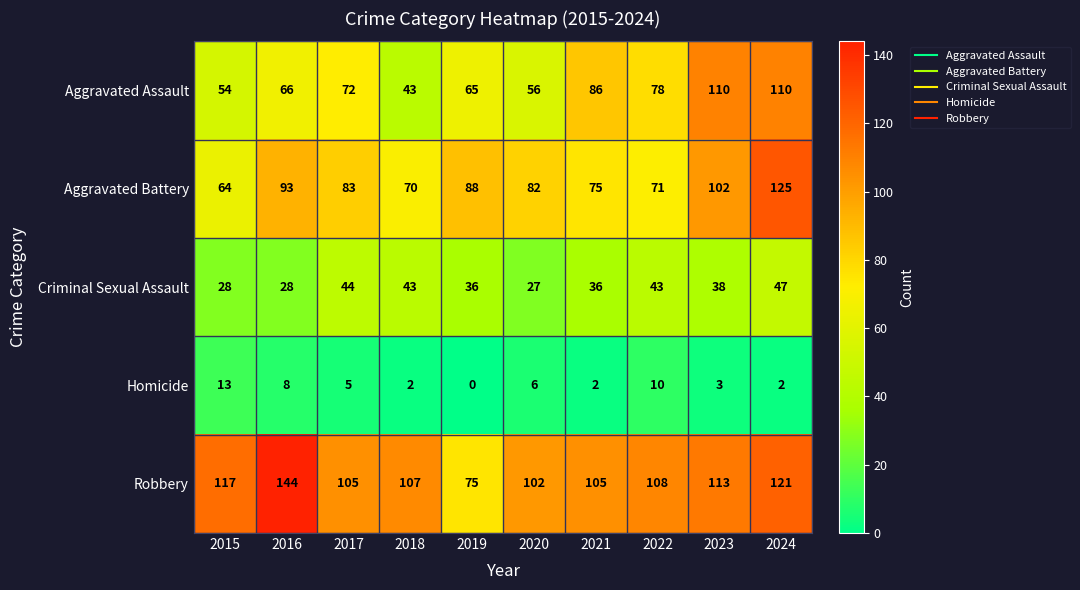

The value of Robbery at 2017 is 105. True or false?

True